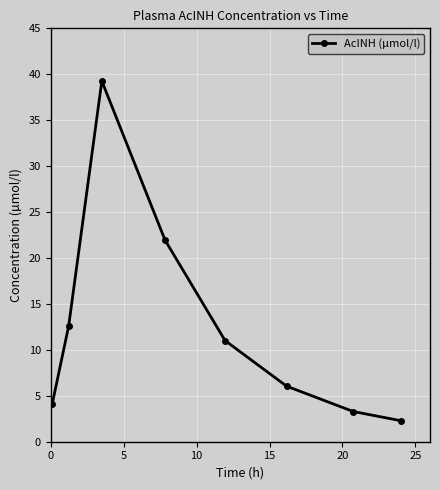

What is the difference between the maximum and minimum values?

37.0